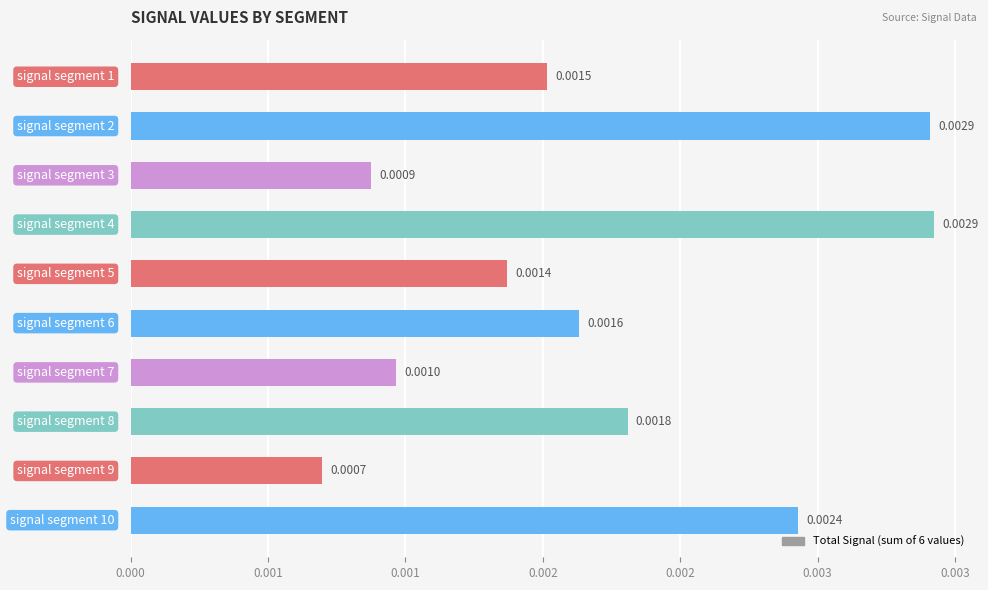

How many data points does each series have?

10